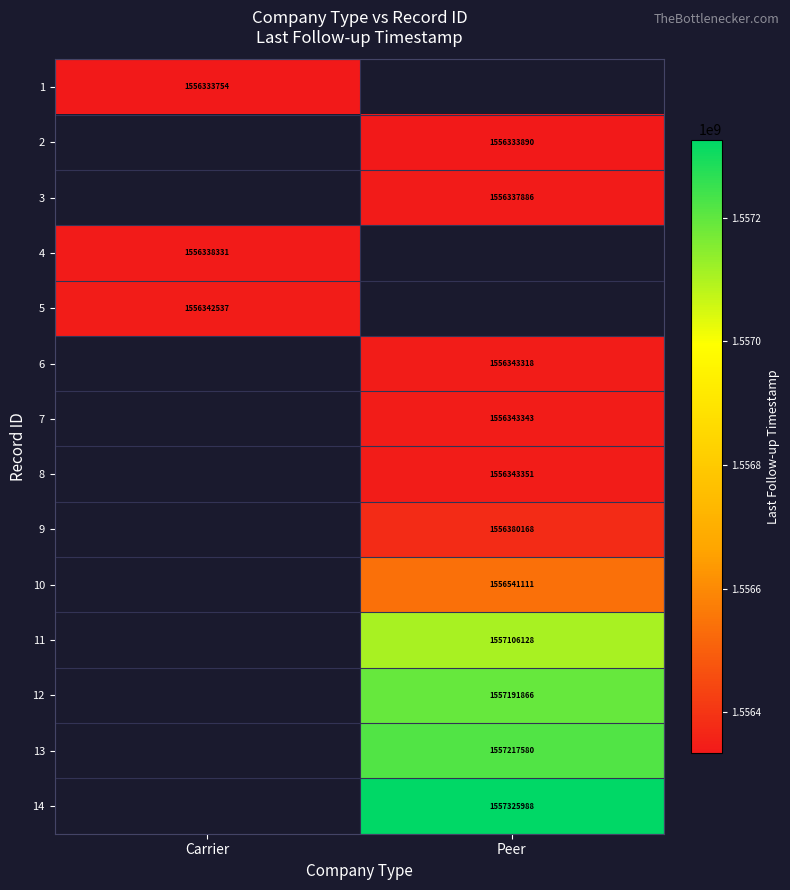

The value of 12 at Peer is 1557191866. True or false?

True